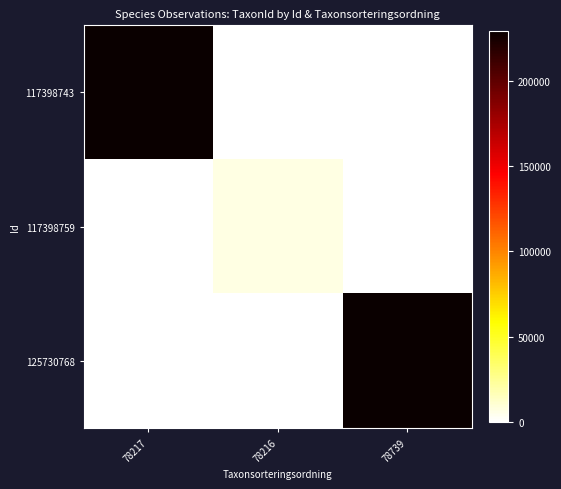

Reading left to right, list all the values displayed in this chart.

117398743: 78217=228912	78216=0	78739=0
117398759: 78217=0	78216=6446	78739=0
125730768: 78217=0	78216=0	78739=228912